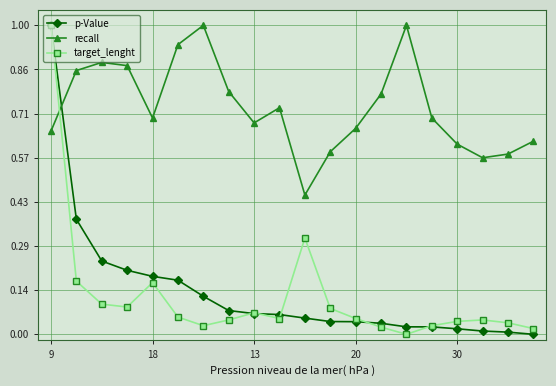

Which series has the largest total across all categories?

recall